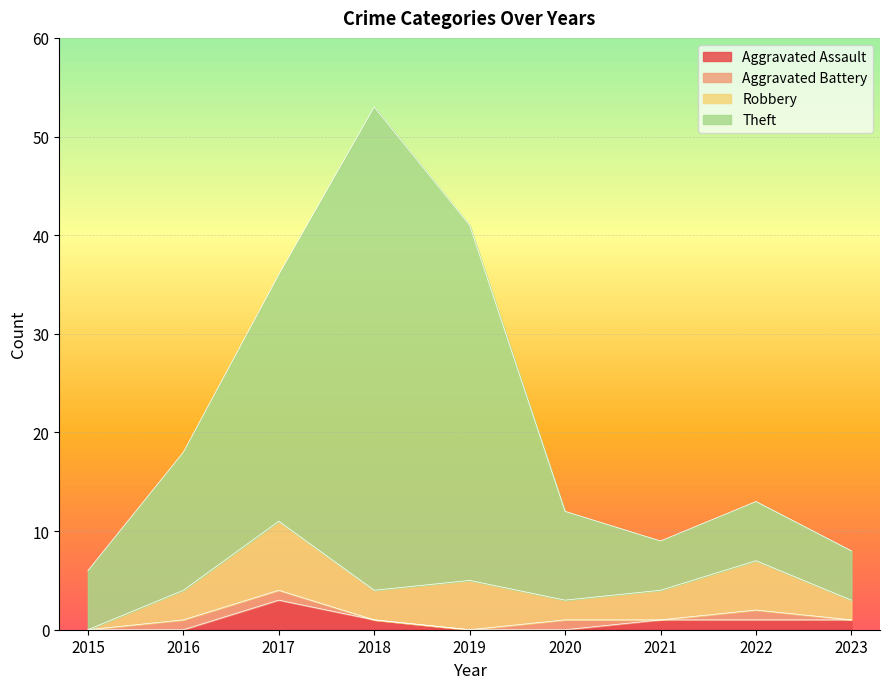

At which label does Aggravated Assault first exceed 1?

2017